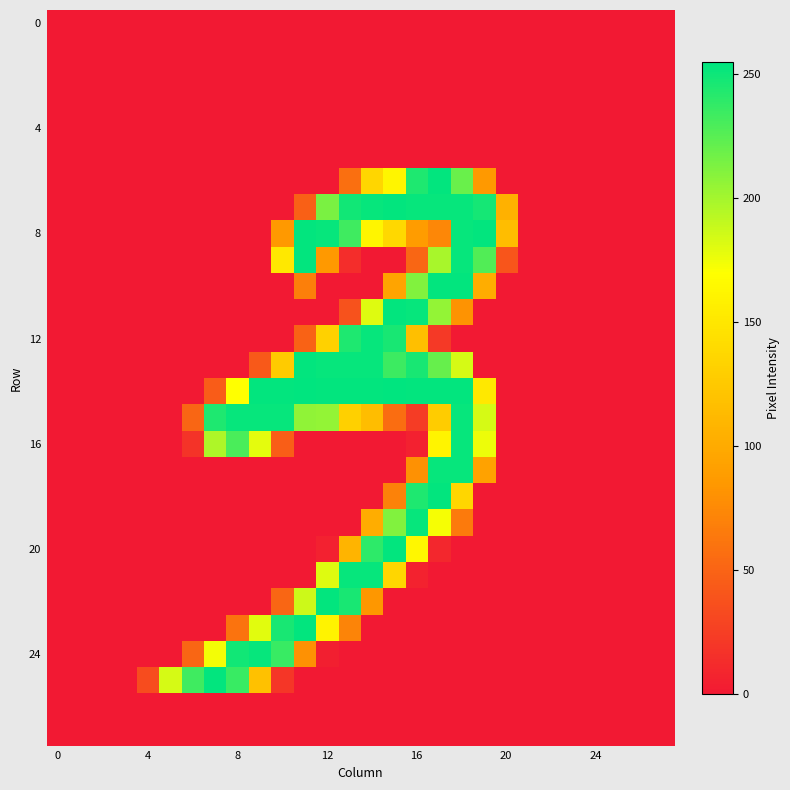

Reading right to left, list all the values displayed in this chart.

row_0: 0	0	0	0	0	0	0	0	0	0	0	0	0	0	0	0	0	0	0	0	0	0	0	0	0	0	0	0
row_1: 0	0	0	0	0	0	0	0	0	0	0	0	0	0	0	0	0	0	0	0	0	0	0	0	0	0	0	0
row_2: 0	0	0	0	0	0	0	0	0	0	0	0	0	0	0	0	0	0	0	0	0	0	0	0	0	0	0	0
row_3: 0	0	0	0	0	0	0	0	0	0	0	0	0	0	0	0	0	0	0	0	0	0	0	0	0	0	0	0
row_4: 0	0	0	0	0	0	0	0	0	0	0	0	0	0	0	0	0	0	0	0	0	0	0	0	0	0	0	0
row_5: 0	0	0	0	0	0	0	0	0	0	0	0	0	0	0	0	0	0	0	0	0	0	0	0	0	0	0	0
row_6: 0	0	0	0	0	0	0	0	85	220	254	245	162	136	57	0	0	0	0	0	0	0	0	0	0	0	0	0
row_7: 0	0	0	0	0	0	0	105	248	253	253	253	254	253	249	214	47	0	0	0	0	0	0	0	0	0	0	0
row_8: 0	0	0	0	0	0	0	115	254	253	73	88	138	162	234	253	254	85	0	0	0	0	0	0	0	0	0	0
row_9: 0	0	0	0	0	0	0	40	228	253	199	51	0	0	13	85	254	151	0	0	0	0	0	0	0	0	0	0
row_10: 0	0	0	0	0	0	0	0	102	254	254	212	95	0	0	0	68	0	0	0	0	0	0	0	0	0	0	0
row_11: 0	0	0	0	0	0	0	0	0	81	206	253	254	181	38	0	0	0	0	0	0	0	0	0	0	0	0	0
row_12: 0	0	0	0	0	0	0	0	0	0	21	117	247	253	245	132	49	0	0	0	0	0	0	0	0	0	0	0
row_13: 0	0	0	0	0	0	0	0	0	184	221	247	235	253	253	253	254	127	43	0	0	0	0	0	0	0	0	0
row_14: 0	0	0	0	0	0	0	0	151	254	254	254	255	254	254	254	255	254	254	170	45	0	0	0	0	0	0	0
row_15: 0	0	0	0	0	0	0	0	184	253	128	23	56	115	131	206	207	253	253	253	245	51	0	0	0	0	0	0
row_16: 0	0	0	0	0	0	0	0	176	253	161	5	0	0	0	0	0	46	179	230	197	17	0	0	0	0	0	0
row_17: 0	0	0	0	0	0	0	0	93	253	253	80	0	0	0	0	0	0	0	0	0	0	0	0	0	0	0	0
row_18: 0	0	0	0	0	0	0	0	0	136	254	245	70	0	0	0	0	0	0	0	0	0	0	0	0	0	0	0
row_19: 0	0	0	0	0	0	0	0	0	65	173	253	212	102	0	0	0	0	0	0	0	0	0	0	0	0	0	0
row_20: 0	0	0	0	0	0	0	0	0	0	9	164	254	240	108	5	0	0	0	0	0	0	0	0	0	0	0	0
row_21: 0	0	0	0	0	0	0	0	0	0	0	6	136	253	253	181	0	0	0	0	0	0	0	0	0	0	0	0
row_22: 0	0	0	0	0	0	0	0	0	0	0	0	0	84	247	254	187	51	0	0	0	0	0	0	0	0	0	0
row_23: 0	0	0	0	0	0	0	0	0	0	0	0	0	0	71	160	254	247	180	60	0	0	0	0	0	0	0	0
row_24: 0	0	0	0	0	0	0	0	0	0	0	0	0	0	0	4	80	236	253	249	174	51	0	0	0	0	0	0
row_25: 0	0	0	0	0	0	0	0	0	0	0	0	0	0	0	0	0	19	119	236	254	234	184	34	0	0	0	0
row_26: 0	0	0	0	0	0	0	0	0	0	0	0	0	0	0	0	0	0	0	0	0	0	0	0	0	0	0	0
row_27: 0	0	0	0	0	0	0	0	0	0	0	0	0	0	0	0	0	0	0	0	0	0	0	0	0	0	0	0